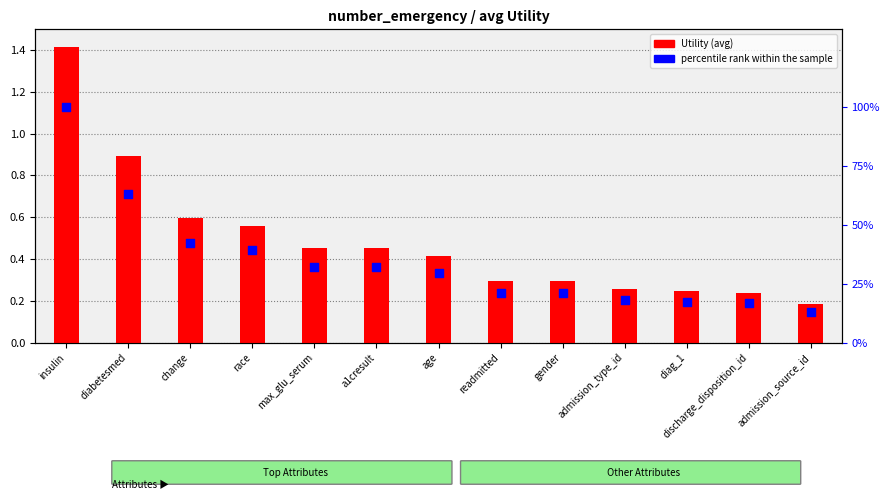

At how many categories does at least one series exceed 15?

12